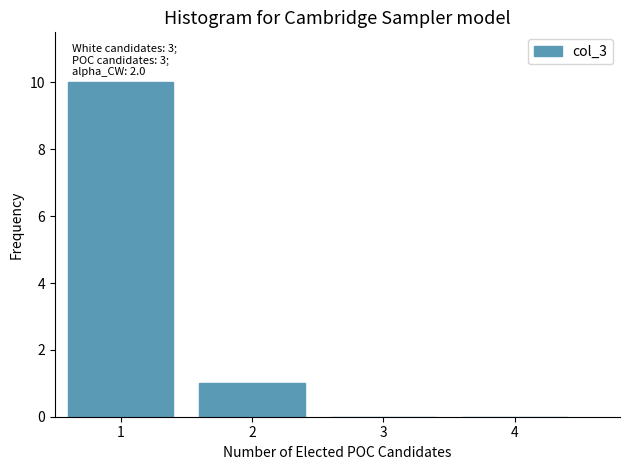

Which range on the x-axis has the tallest bar?

0.5 to 1.5